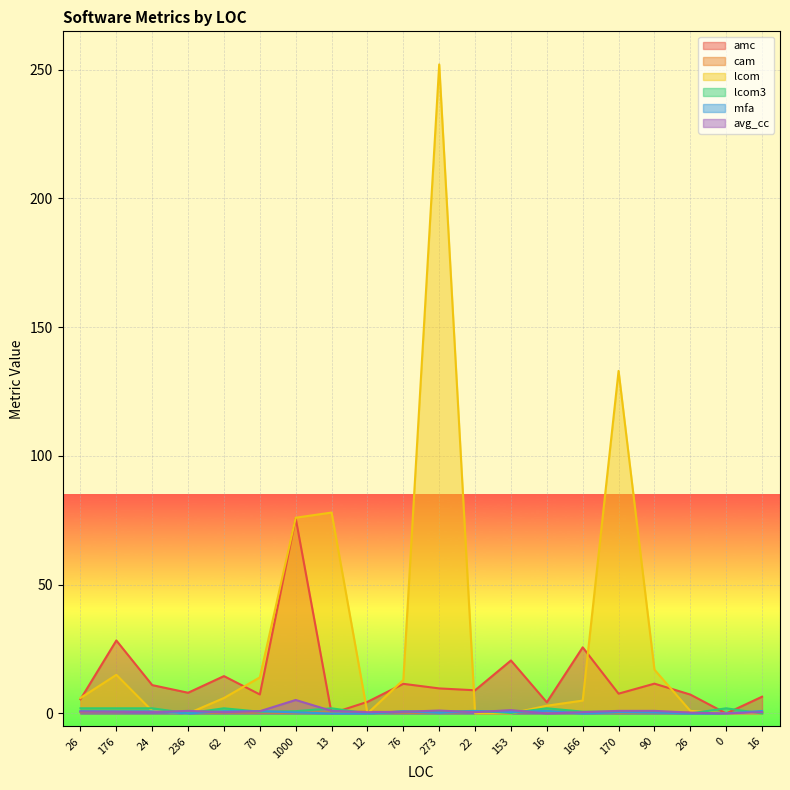

Rank the categories by amc value from highest to lowest.

1000, 176, 166, 153, 62, 90, 76, 24, 273, 22, 236, 170, 70, 26, 16, 26, 12, 16, 13, 0